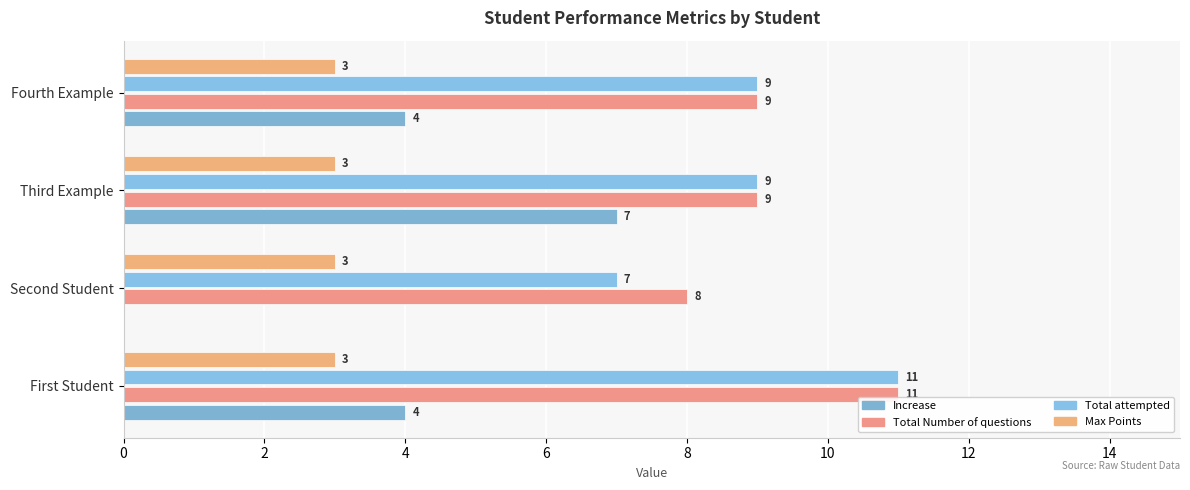

What is the value of the Total attempted bar at the 1st from the left?

11.0